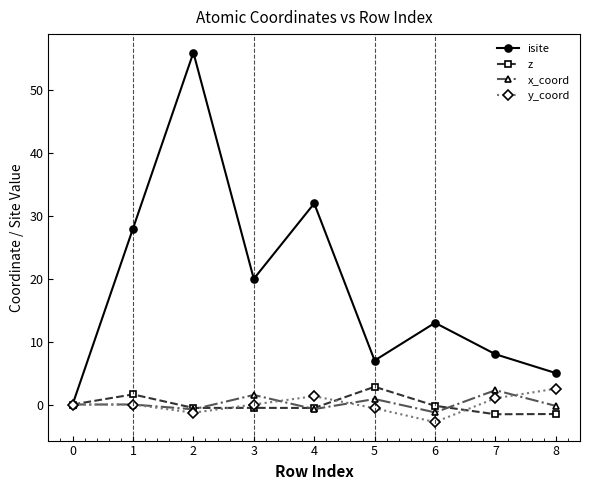

What is the total value across all series at 2?

53.4